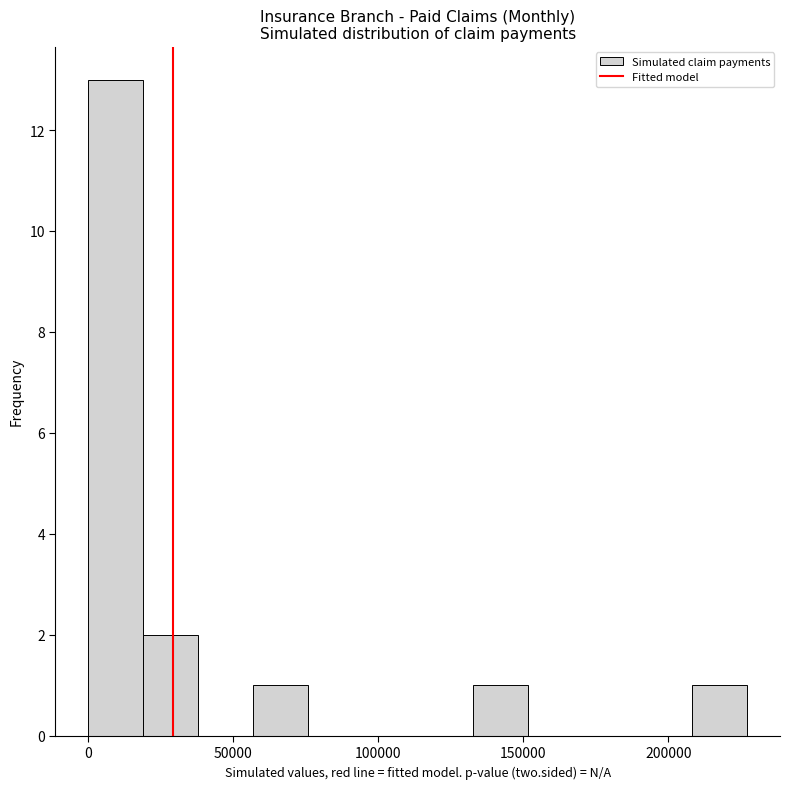

Read against the x-axis, roughly where is the centre of the tallest bar?

10000